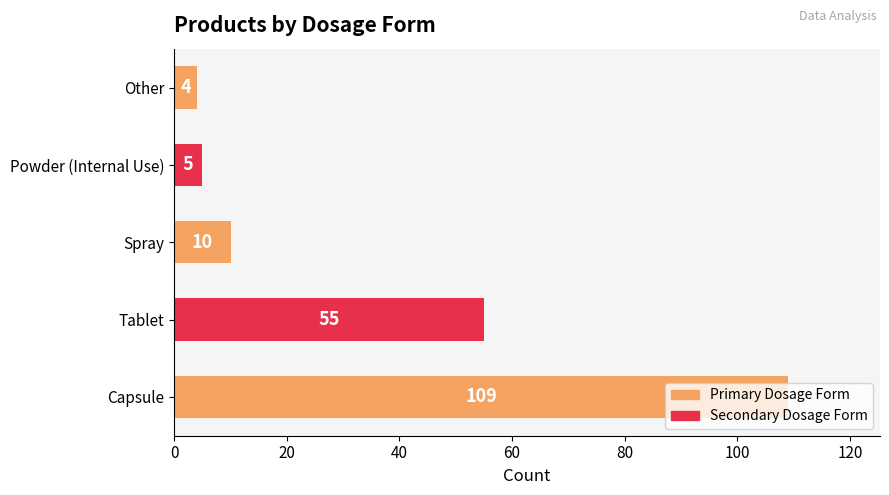

What is the sum of all values?

183